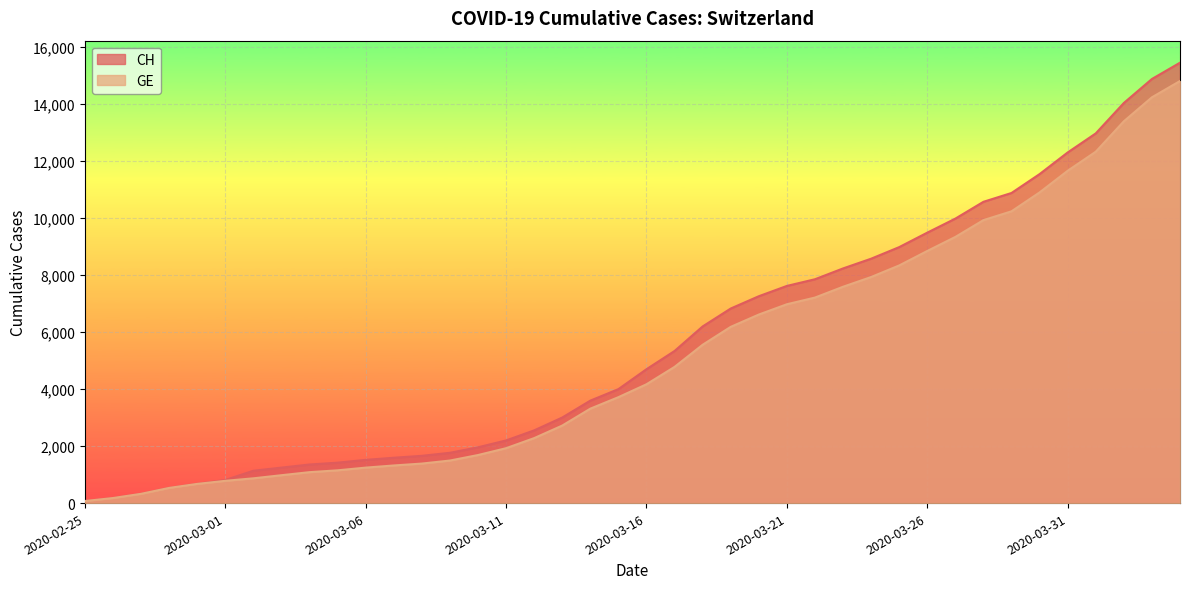

What is the approximate value of GE at 2020-03-18, to the nearest 50?

5550